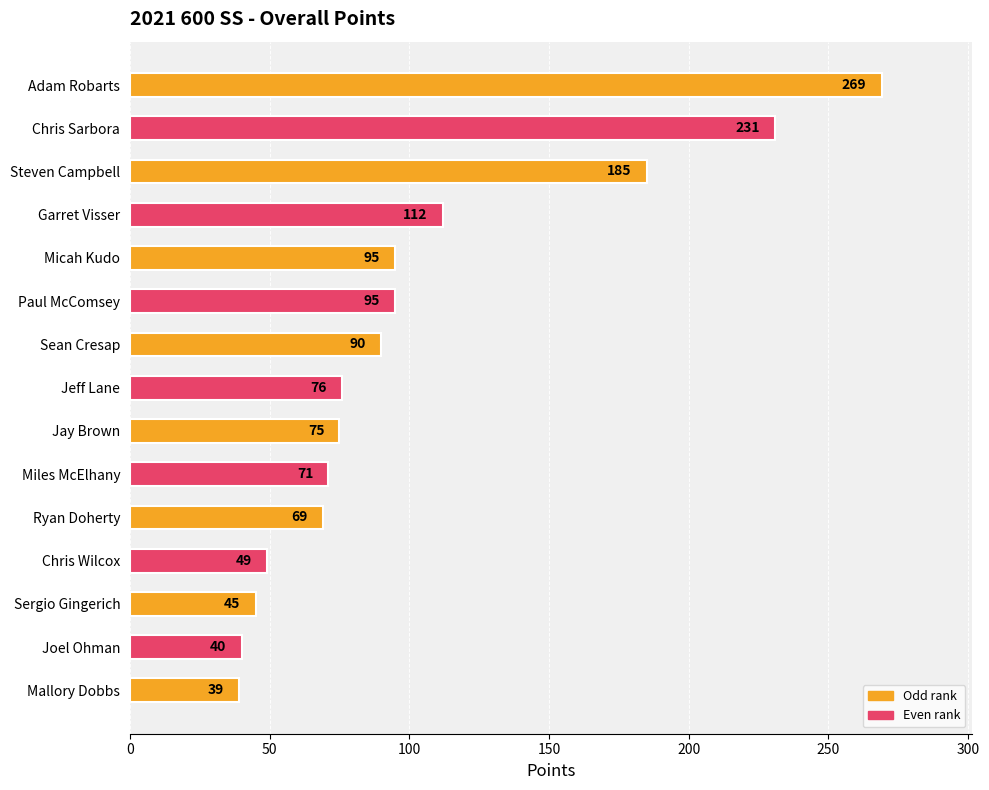

Count the number of categories in the chart.

15